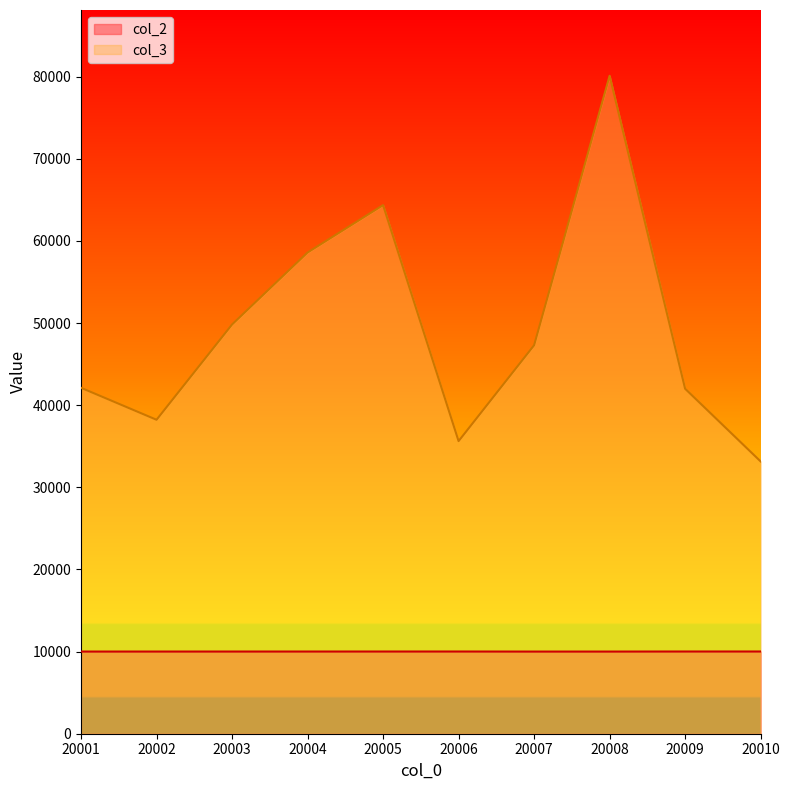

Which series has the widest spread of values?

col_3